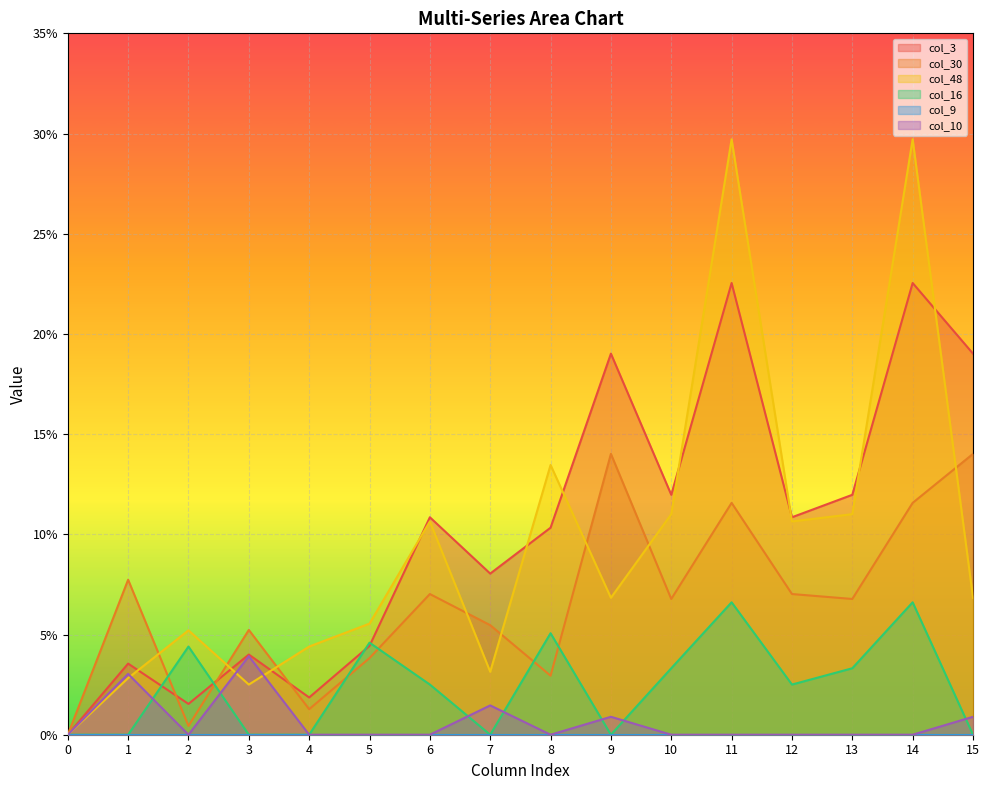

Between 3 and 15, which series saw the biggest shift?

col_3